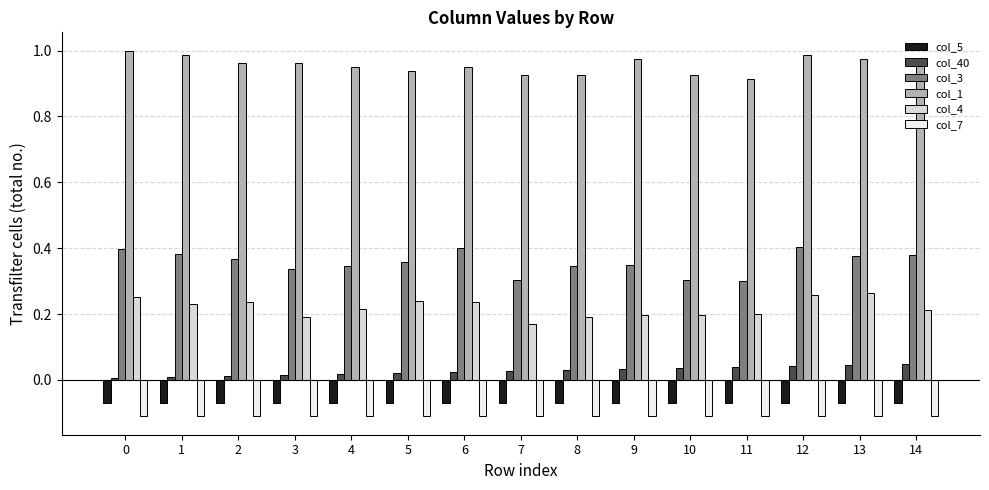

At how many categories does at least one series exceed 0?

15